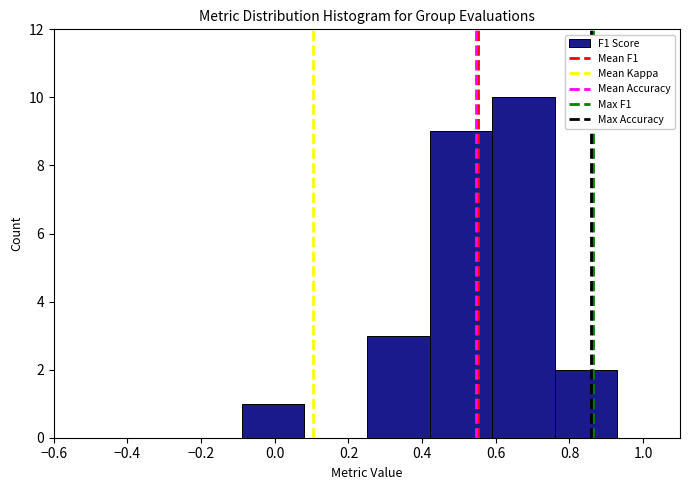

Which range on the x-axis has the tallest bar?

0.59 to 0.76